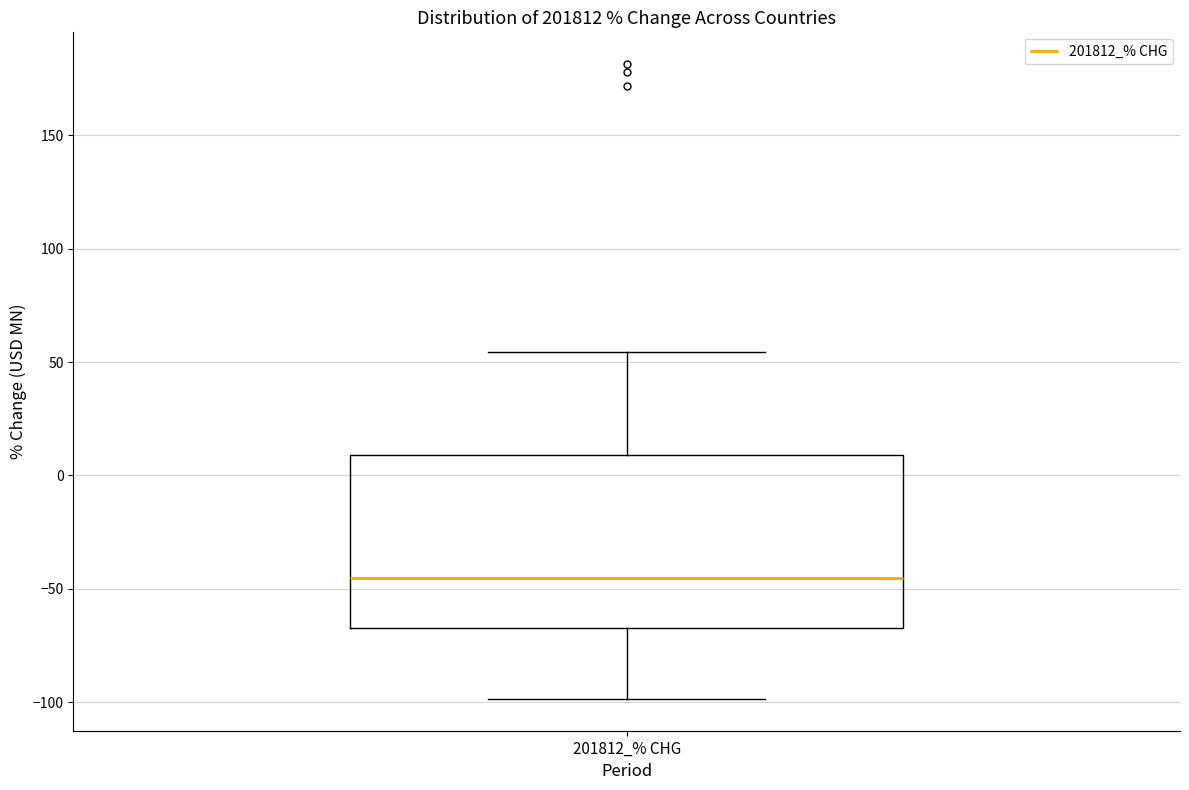

Transcribe this box plot: give where the median line is, the range the box spans, and where the two whiskers end, as read against the y-axis. The values are not printed on the chart, so give them approximately, as read against the axis.

median -45, box -65 to 10, whiskers -100 to 55